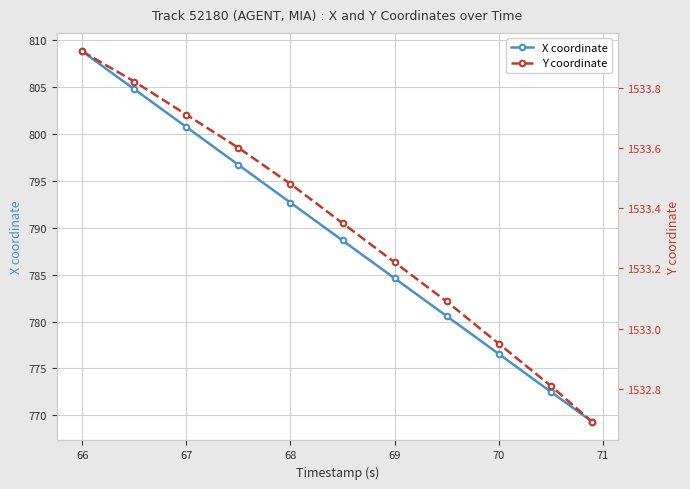

What are all the series names shown in the legend?

X coordinate, Y coordinate